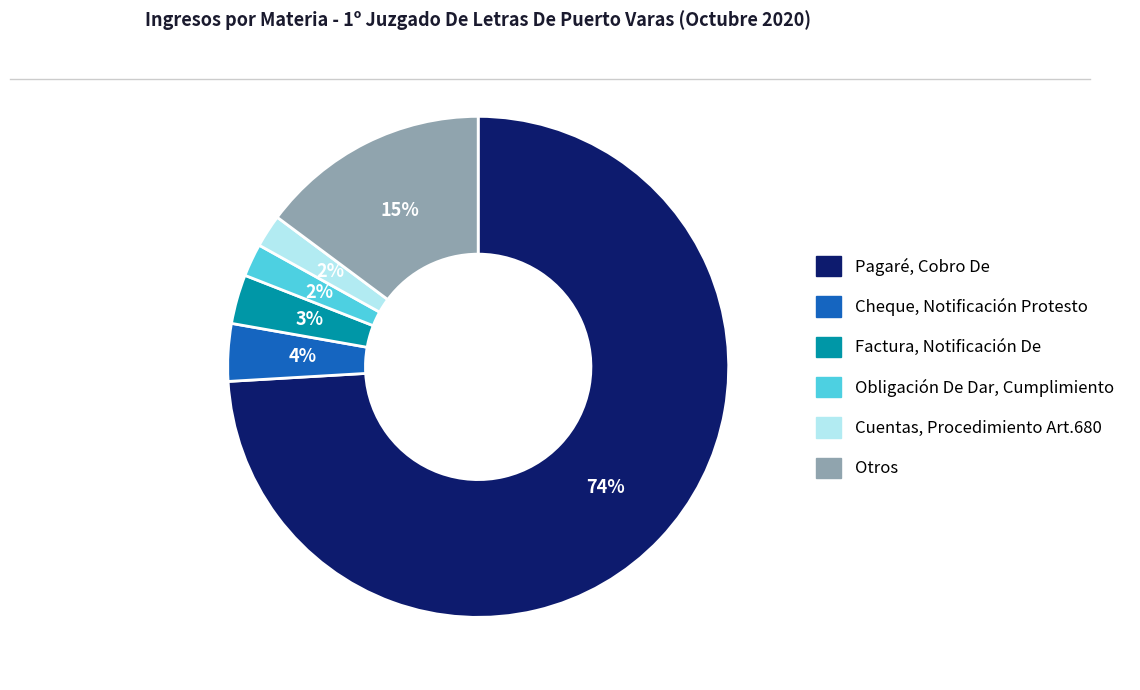

Count the number of slices in the pie.

6